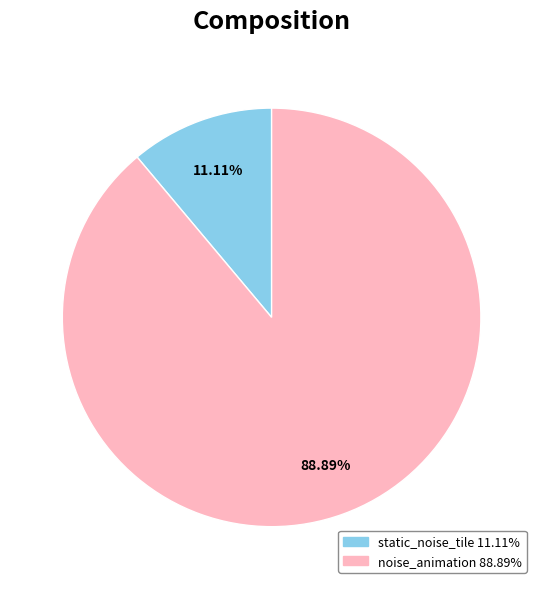

To the nearest percent, what portion does noise_animation represent?

89%